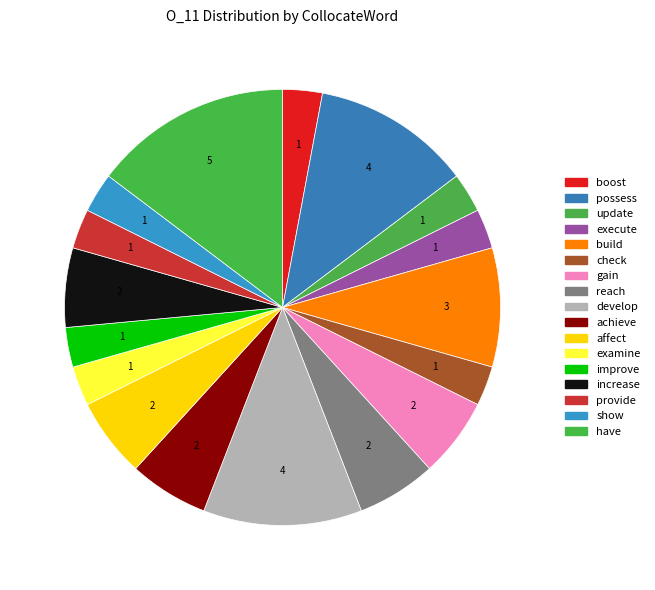

How many slices are in this pie chart?

17